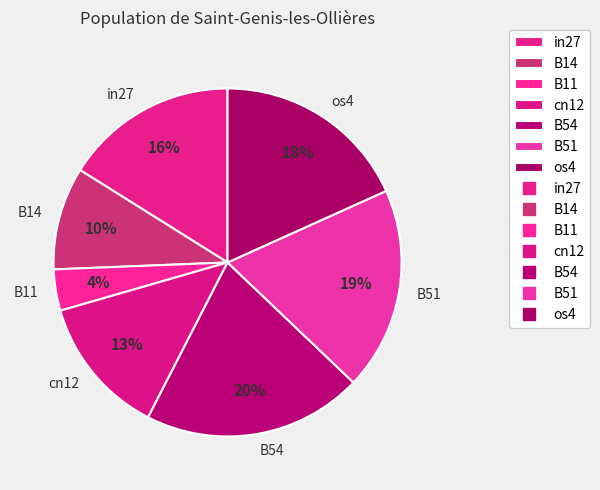

Does cn12 account for over 50% of the chart?

No